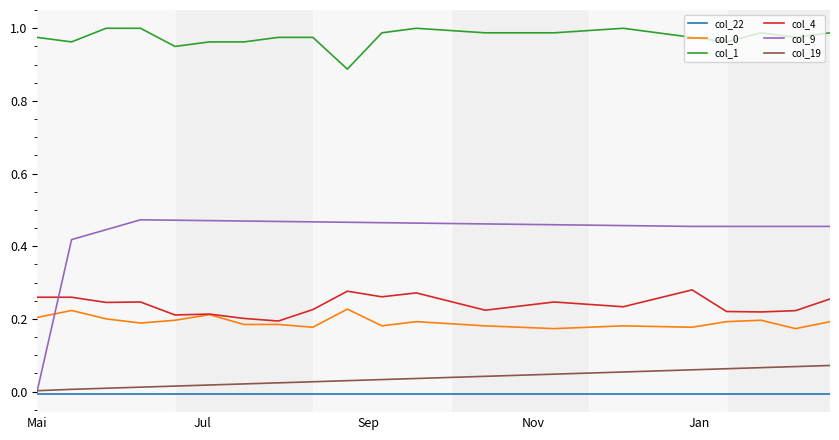

Which series has the largest total across all categories?

col_1